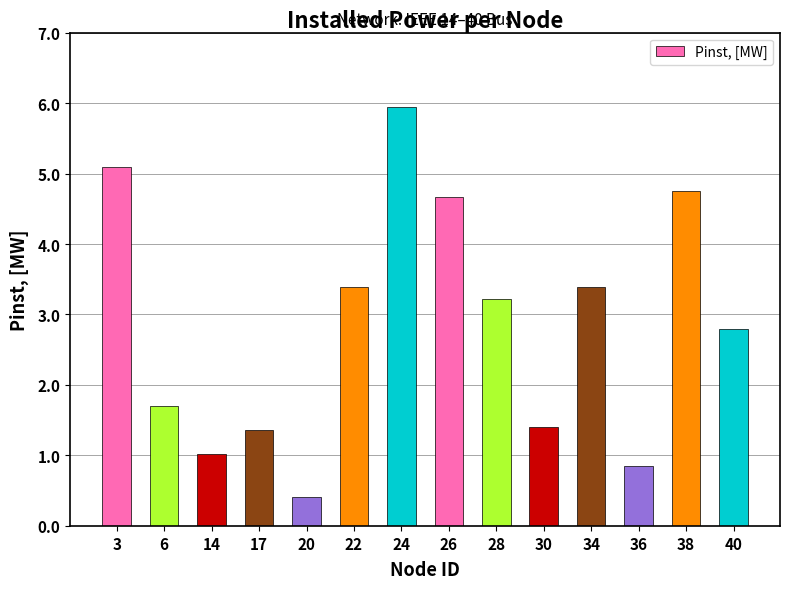

Where does the data first go above 3?

3